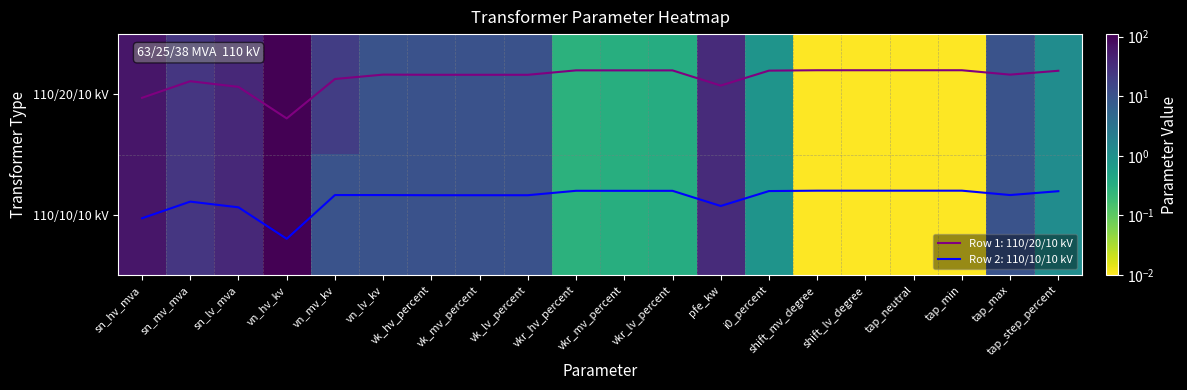

The value of 110/20/10 kV at tap_step_percent is 1.2. True or false?

True